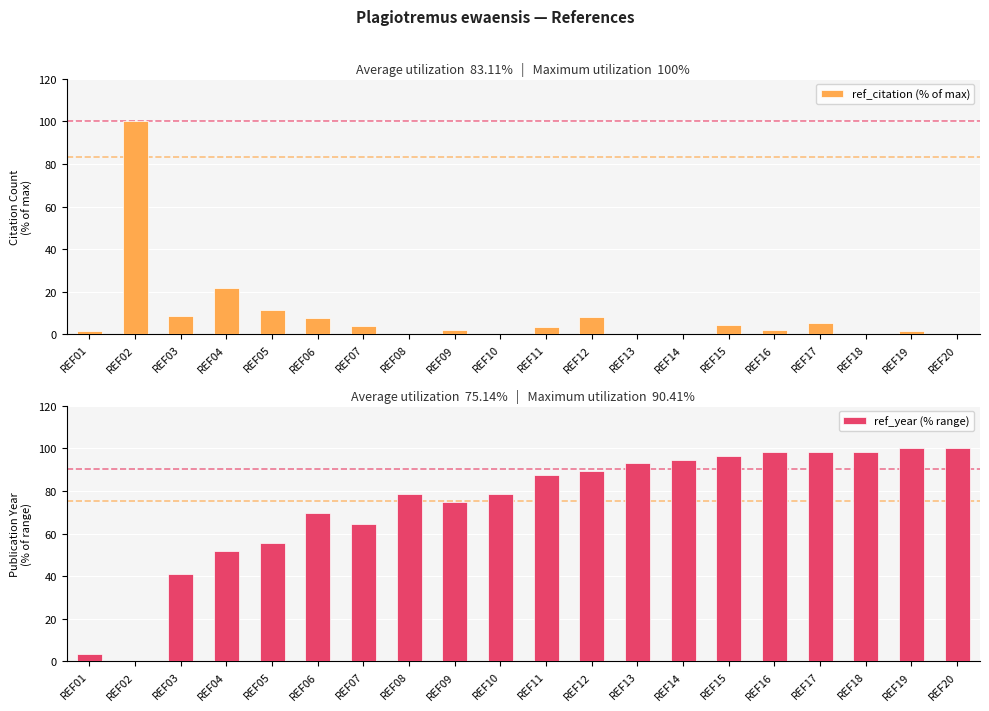

What is the sum of all ref_year (% range) values?

1473.2